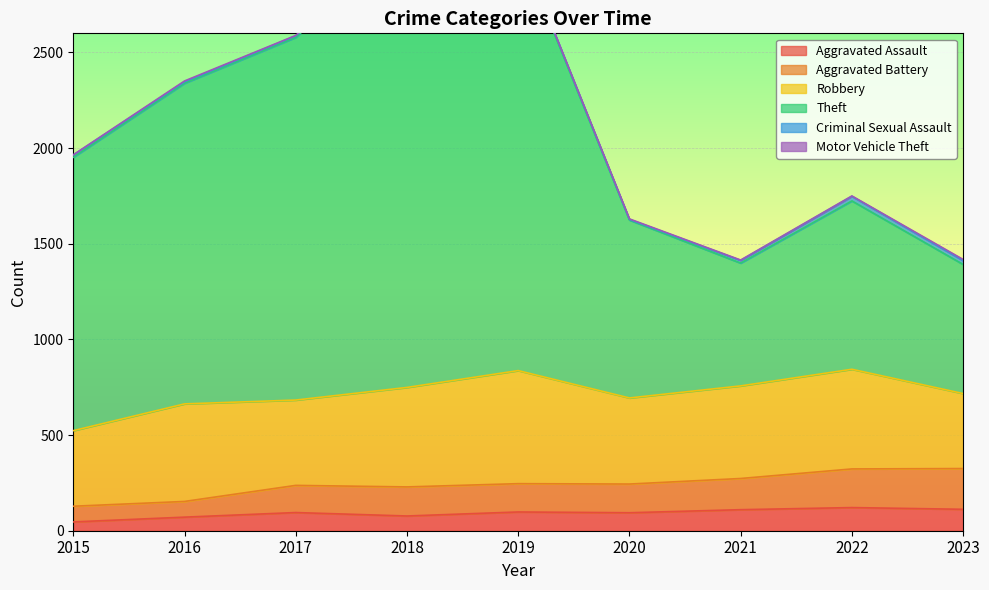

Where does the Theft series first go above 1952?

2016